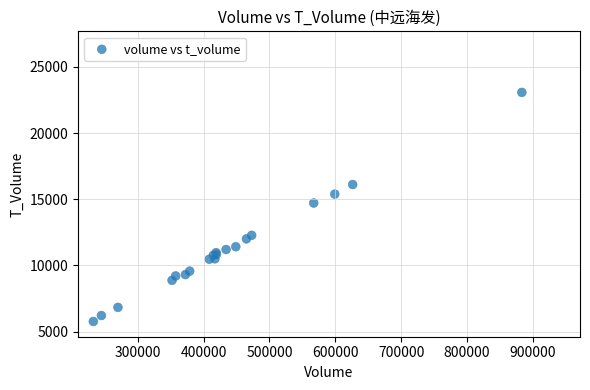

What Y value in the scatter plot is closest to 14419?

14715